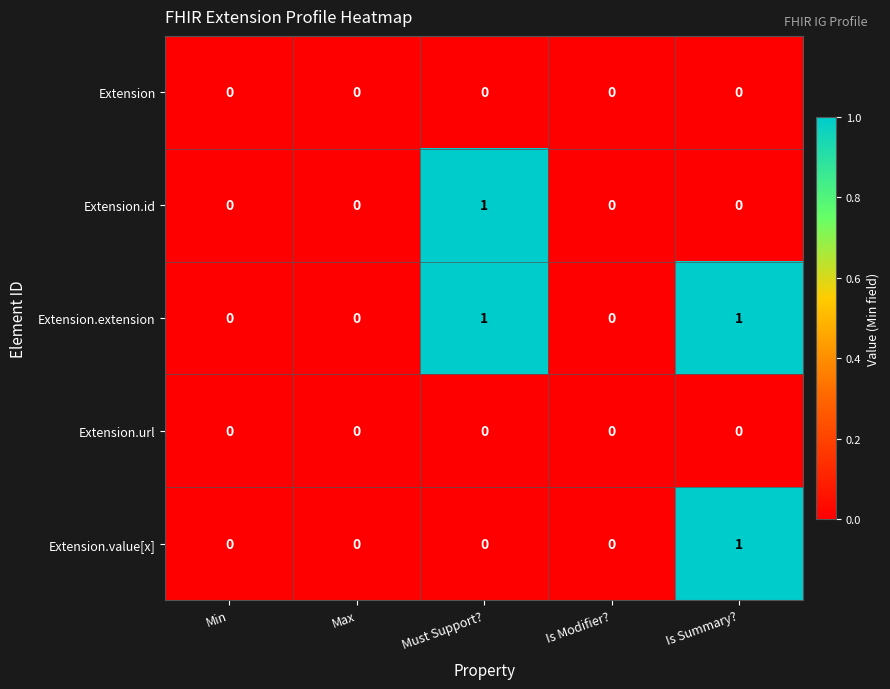

Which series has the largest total across all categories?

Extension.extension